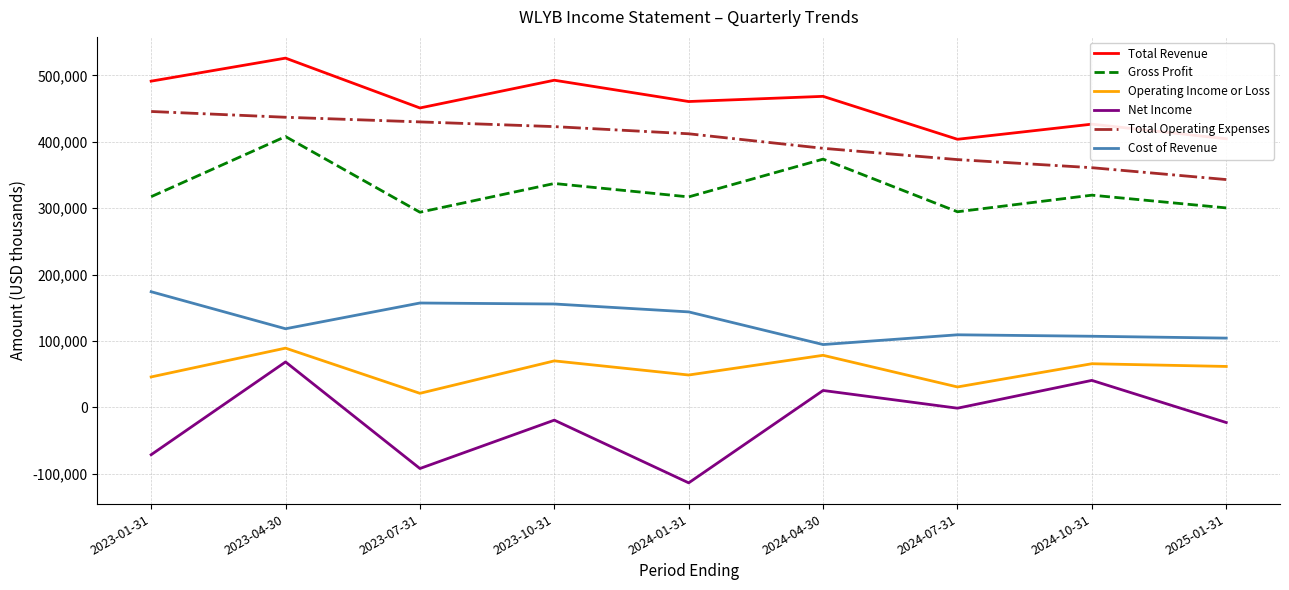

List the series in order of their peak value, highest first.

Total Revenue, Total Operating Expenses, Gross Profit, Cost of Revenue, Operating Income or Loss, Net Income